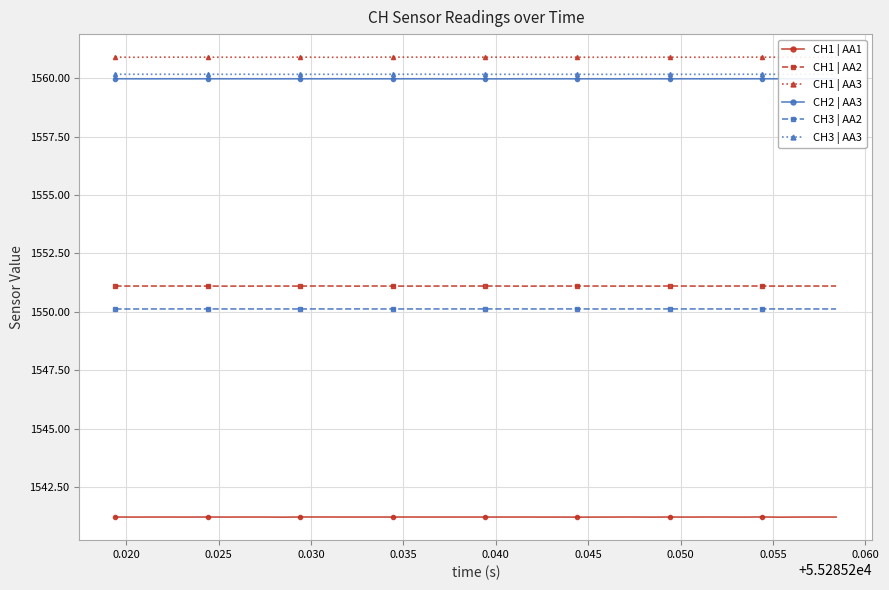

Which series has the largest total across all categories?

CH1 | AA3